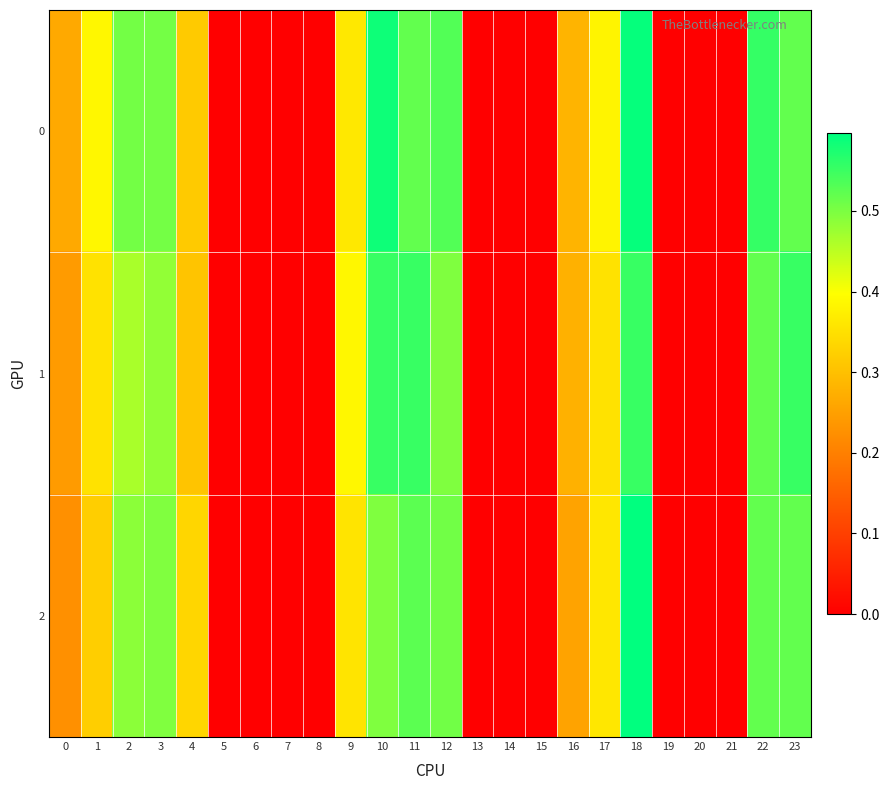

Reading right to left, list all the values displayed in this chart.

0: 23=0.5	22=0.6	21=0.0	20=0.0	19=0.0	18=0.6	17=0.4	16=0.3	15=0.0	14=0.0	13=0.0	12=0.5	11=0.5	10=0.6	9=0.4	8=0.0	7=0.0	6=0.0	5=0.0	4=0.3	3=0.5	2=0.5	1=0.4	0=0.3
1: 23=0.6	22=0.5	21=0.0	20=0.0	19=0.0	18=0.6	17=0.4	16=0.3	15=0.0	14=0.0	13=0.0	12=0.5	11=0.6	10=0.6	9=0.4	8=0.0	7=0.0	6=0.0	5=0.0	4=0.3	3=0.5	2=0.5	1=0.4	0=0.2
2: 23=0.5	22=0.5	21=0.0	20=0.0	19=0.0	18=0.6	17=0.4	16=0.3	15=0.0	14=0.0	13=0.0	12=0.5	11=0.5	10=0.5	9=0.4	8=0.0	7=0.0	6=0.0	5=0.0	4=0.3	3=0.5	2=0.5	1=0.3	0=0.2